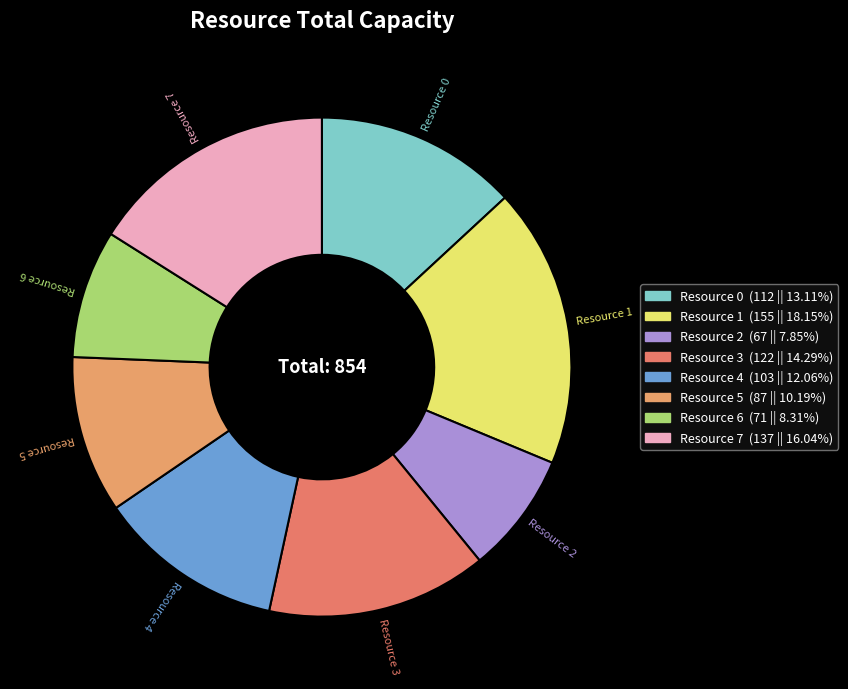

To the nearest percent, what is the combined percentage of Resource 0 and Resource 7?

29%